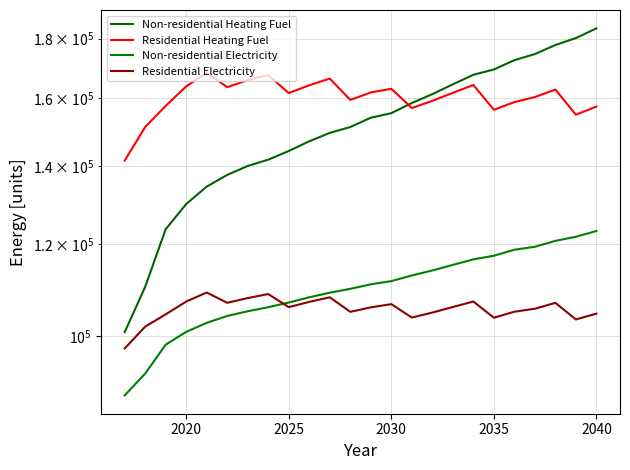

Is it true that Residential Heating Fuel equals 49771.4 at 2025?

False